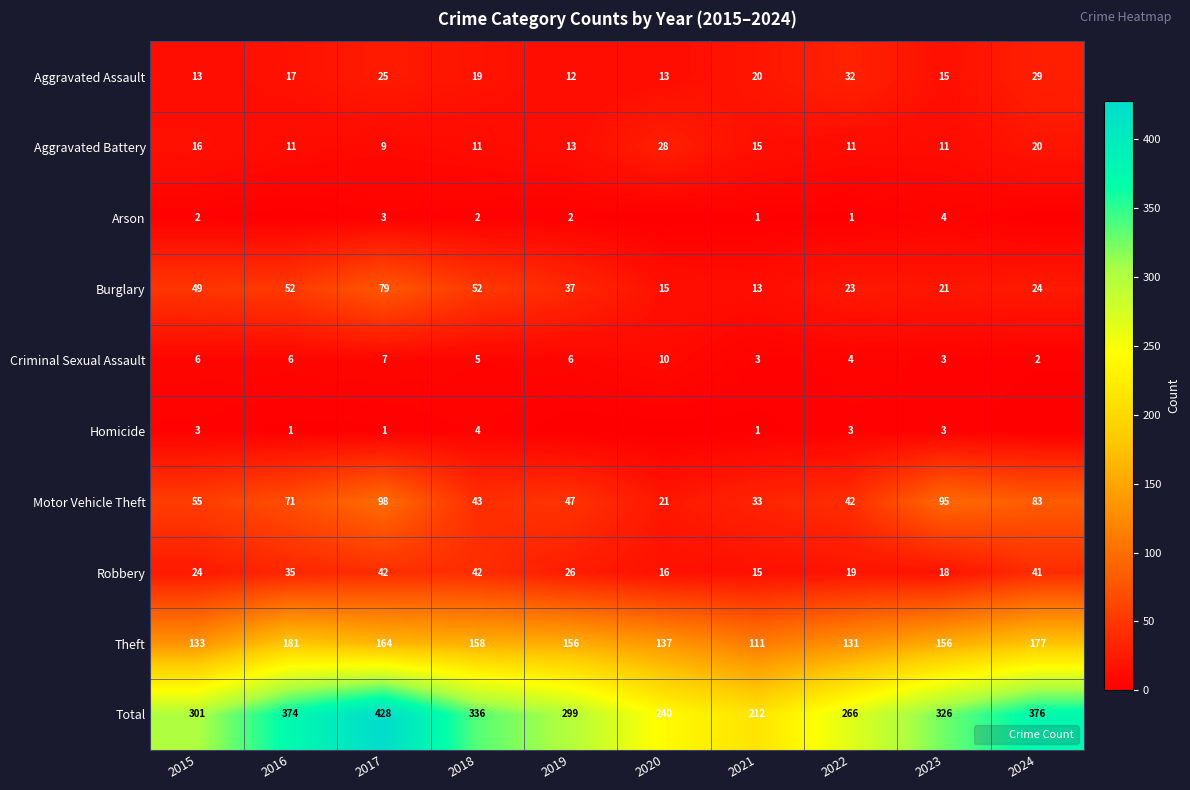

At which category is the sum across all series the highest?

2017